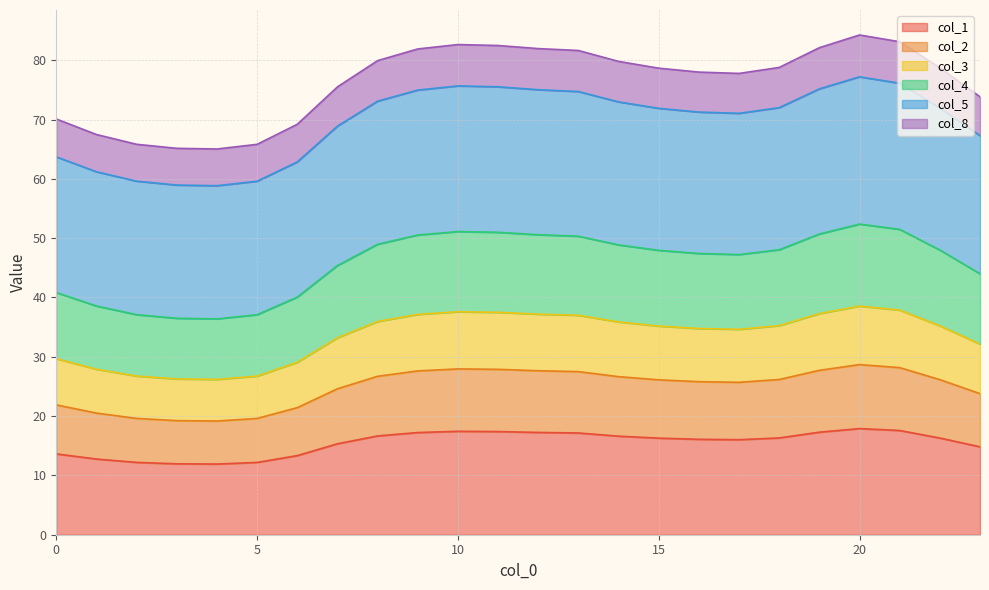

What is the minimum value for col_1?

11.9